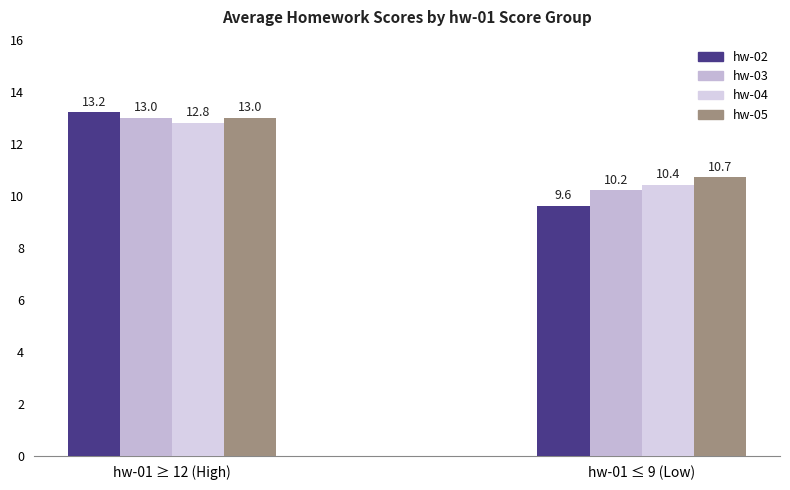

Reading left to right, extract all data points from this chart.

hw-02: hw-01 ≥ 12 (High)=13.2	hw-01 ≤ 9 (Low)=9.6
hw-03: hw-01 ≥ 12 (High)=13.0	hw-01 ≤ 9 (Low)=10.2
hw-04: hw-01 ≥ 12 (High)=12.8	hw-01 ≤ 9 (Low)=10.4
hw-05: hw-01 ≥ 12 (High)=13.0	hw-01 ≤ 9 (Low)=10.7